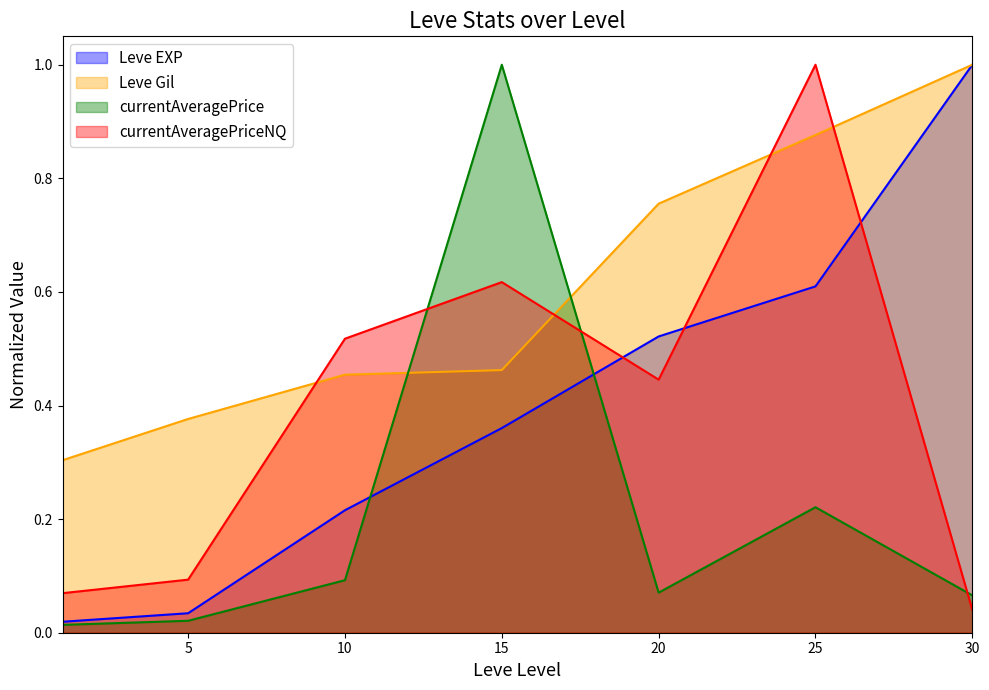

What is the sum of all Leve EXP values?

2.8